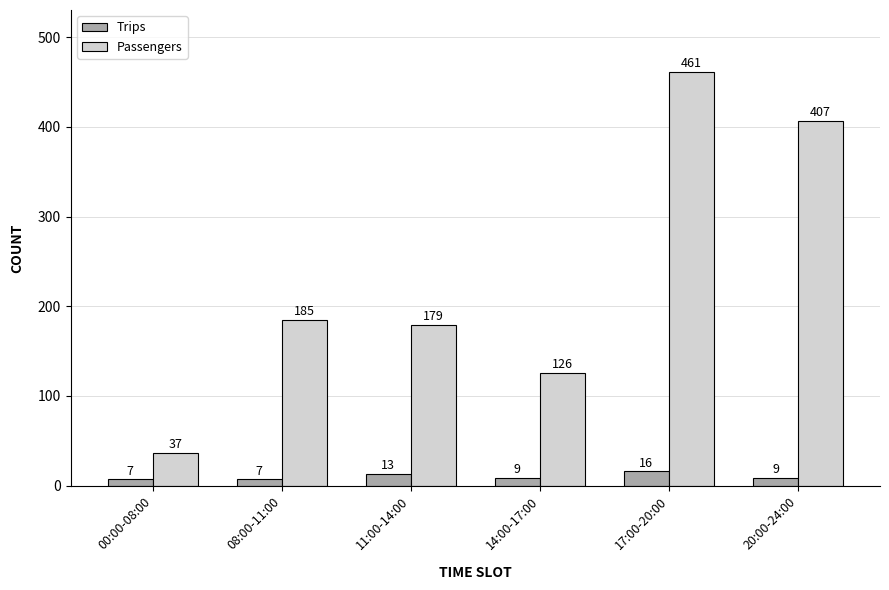

What is the spread (max minus min) of values at 20:00-24:00?

398